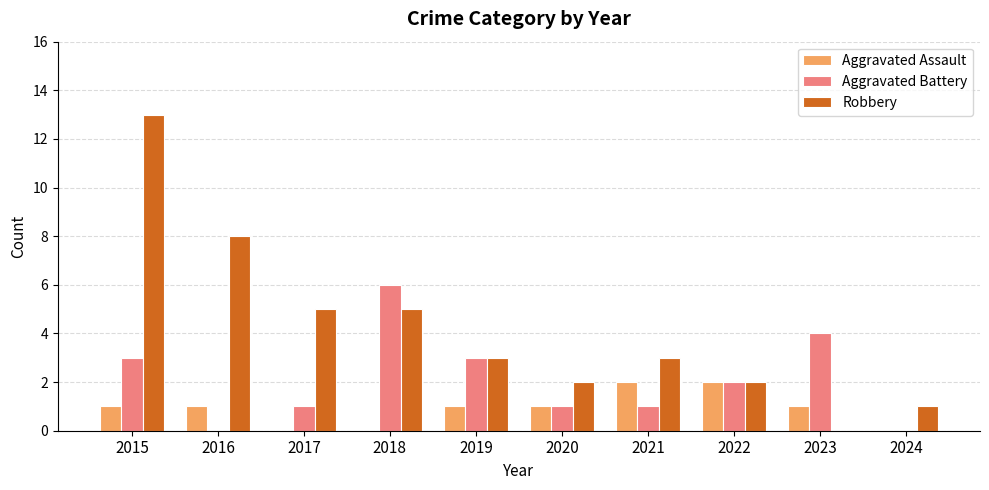

The value of Robbery at 2023 is 0. True or false?

True